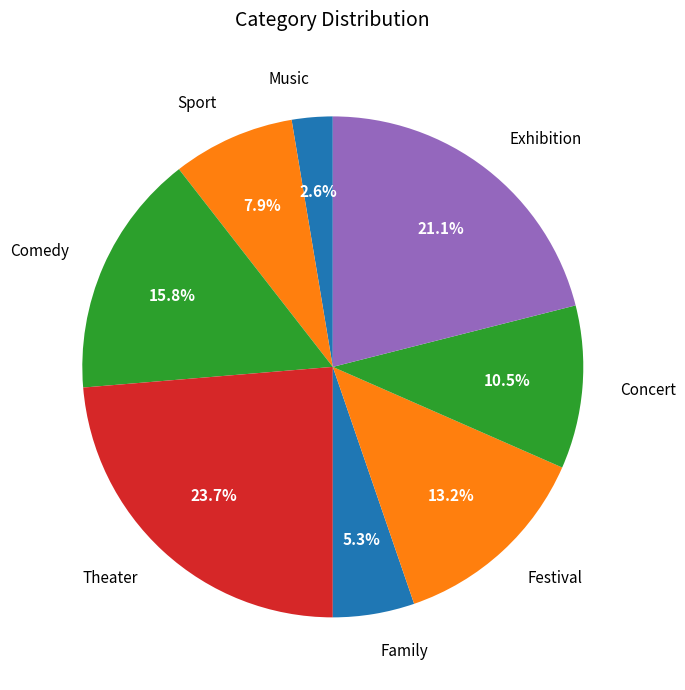

Rank the categories by value from highest to lowest.

Theater, Exhibition, Comedy, Festival, Concert, Sport, Family, Music